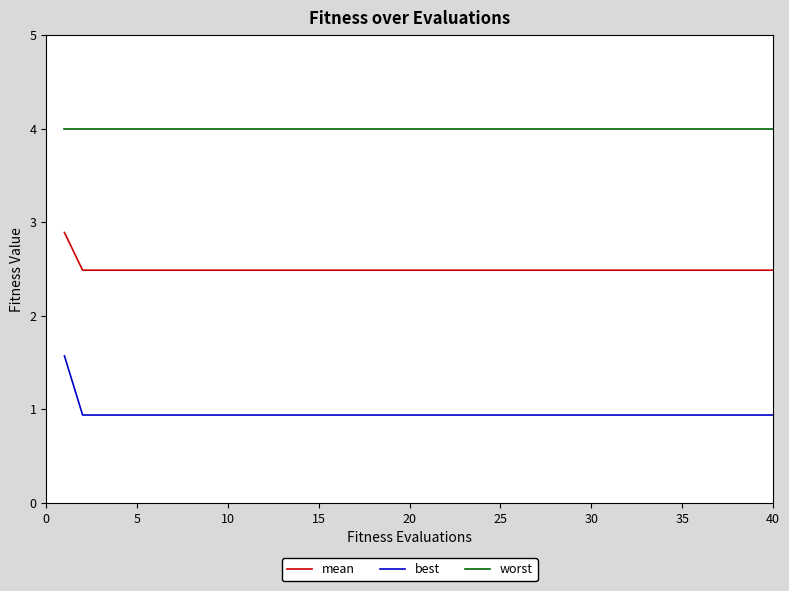

Which series has the largest total across all categories?

worst